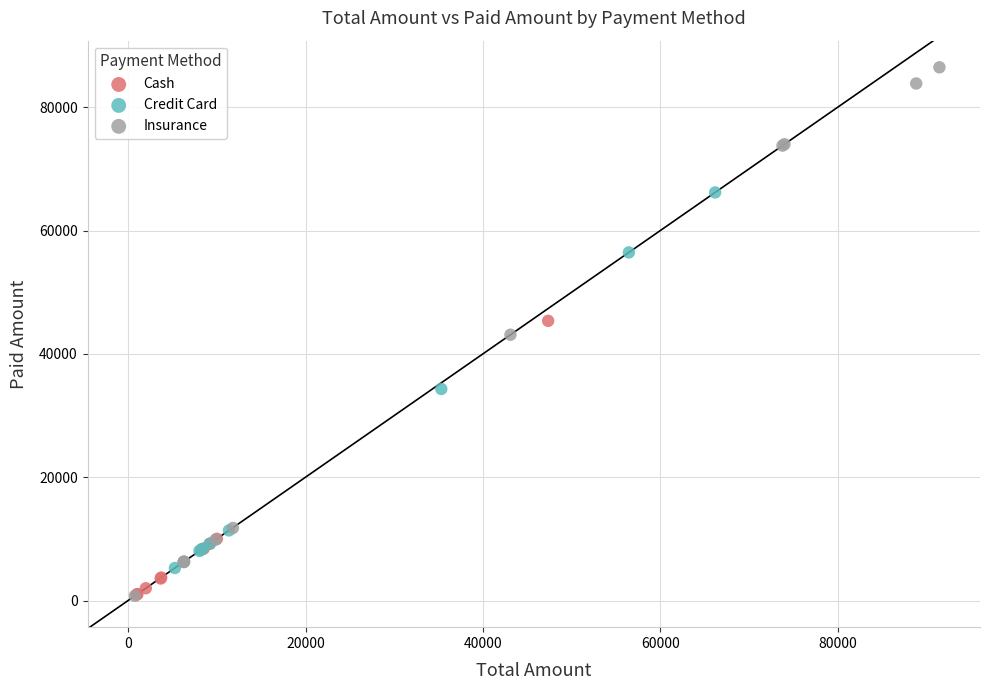

Which series contains the highest Y value?

Insurance